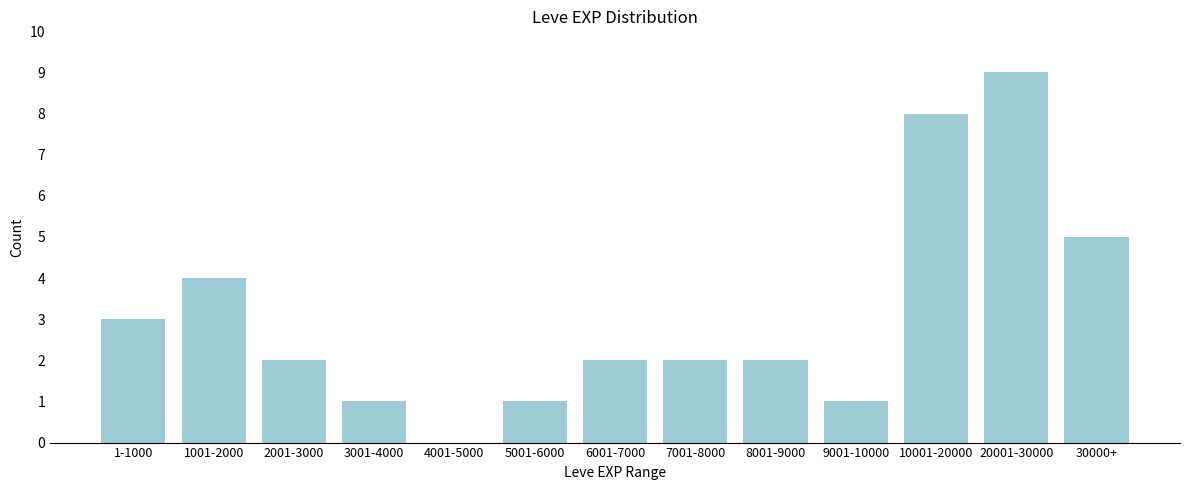

What is the sum of all values?

40